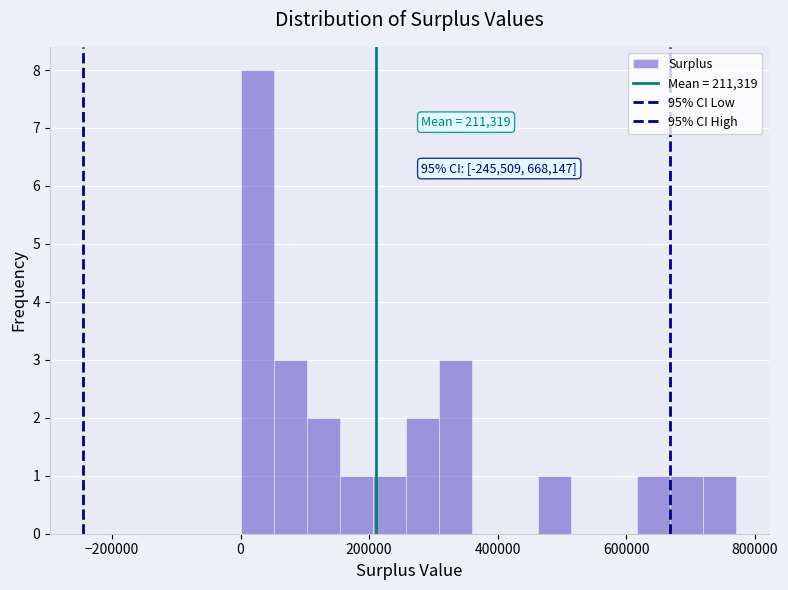

Around what value on the x-axis is the tallest bar? Give the approximate position of its centre, as read against the axis.

20000